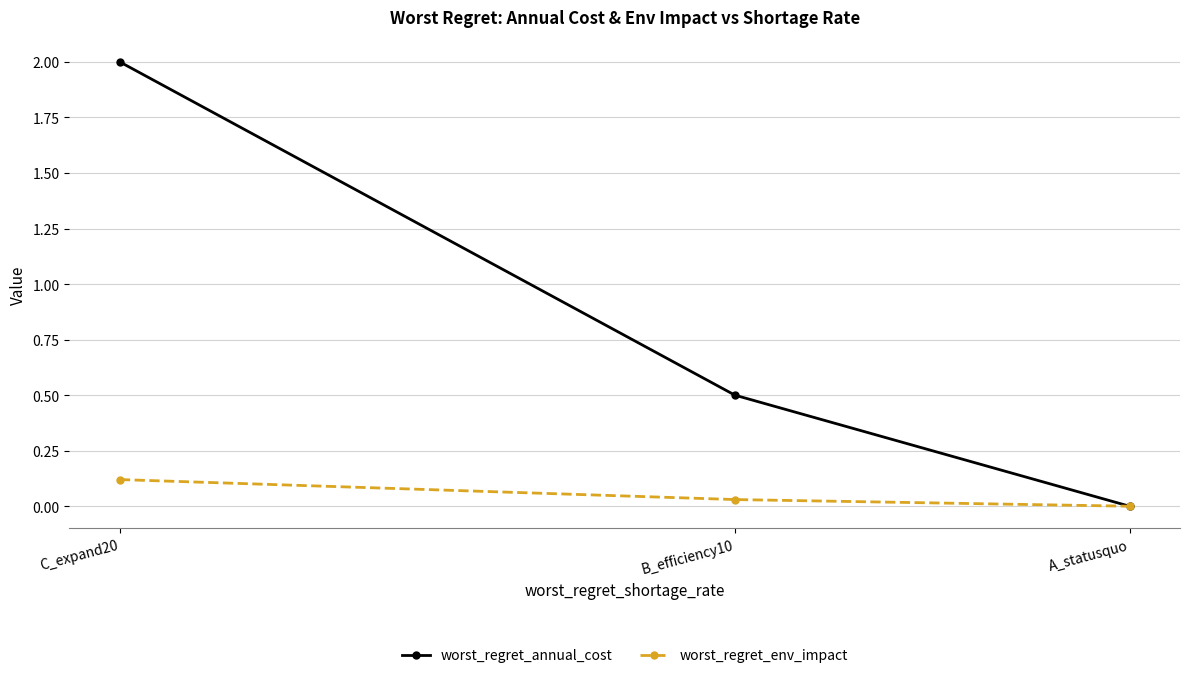

How many values in worst_regret_annual_cost are above zero?

2